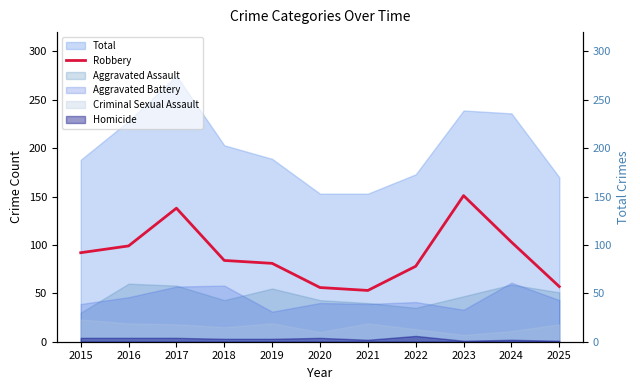

Count the number of values greater than 84.

5